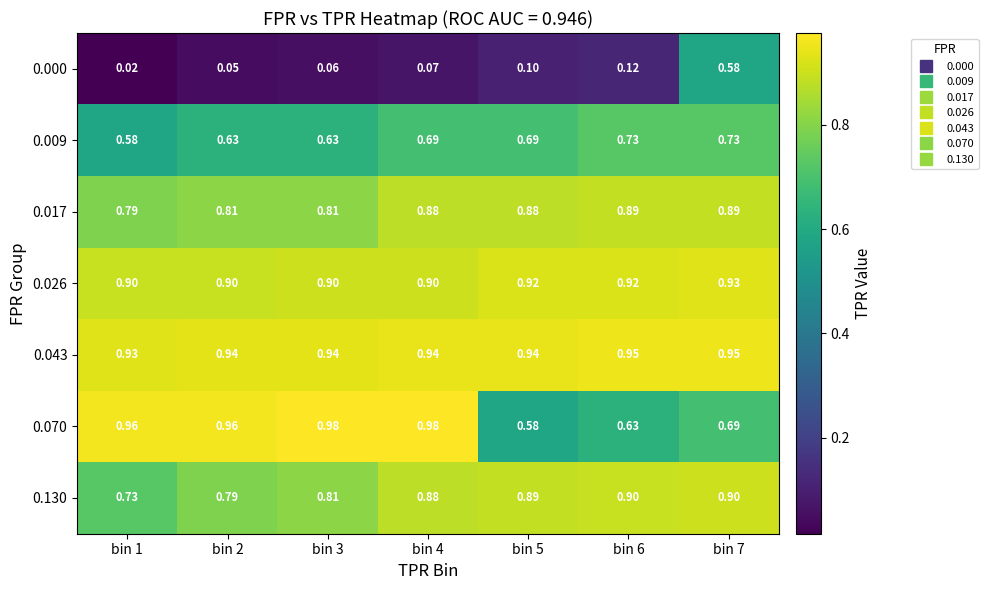

Between bin 4 and bin 7, which series saw the biggest shift?

0.000